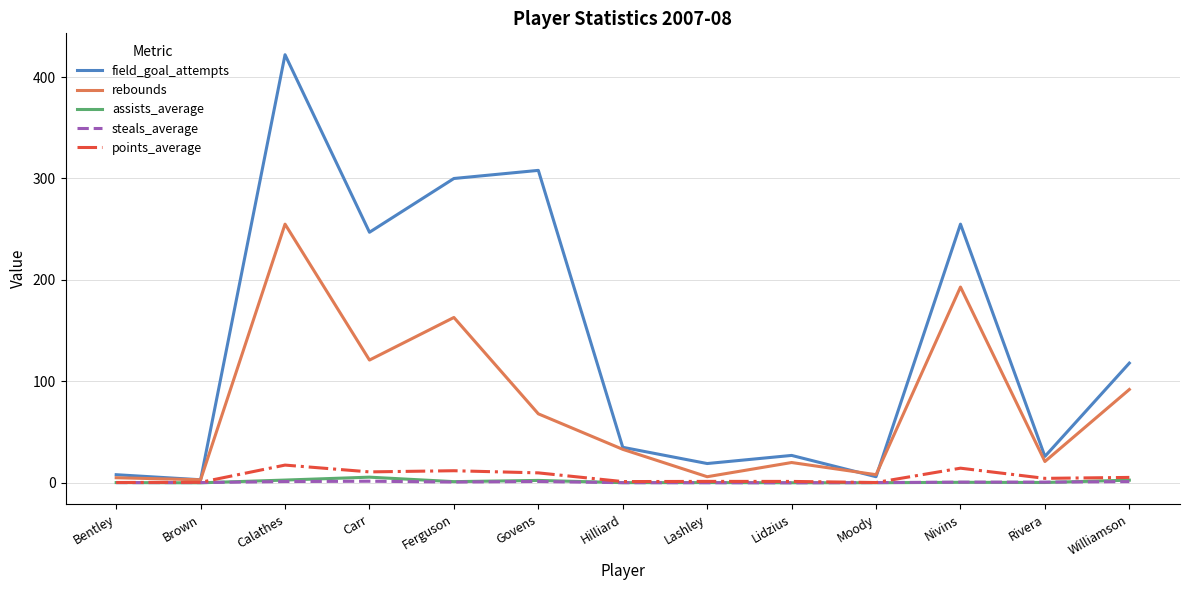

Count the number of data series in this chart.

5